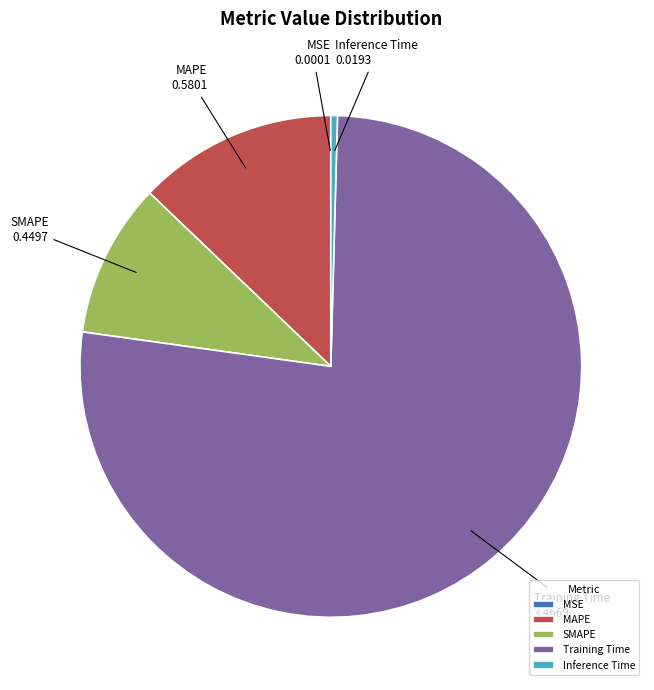

Does any single category account for the majority?

Yes